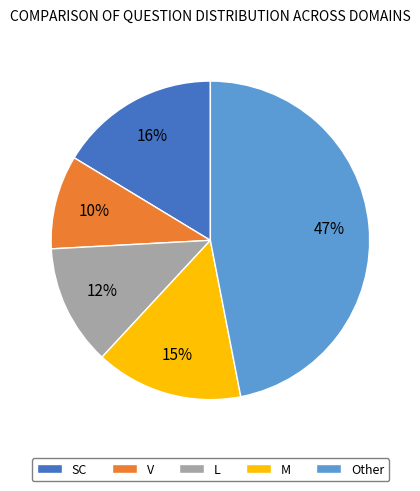

Do SC and V together represent more than half of the pie?

No